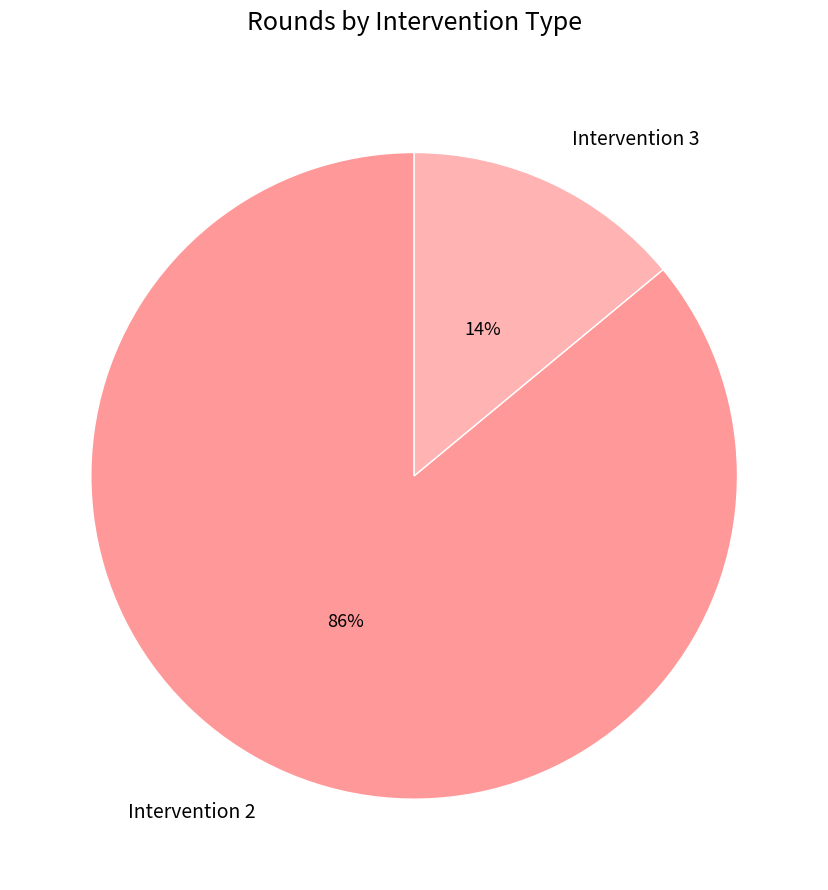

What percentage is the Intervention 2 slice, to the nearest percent?

86%